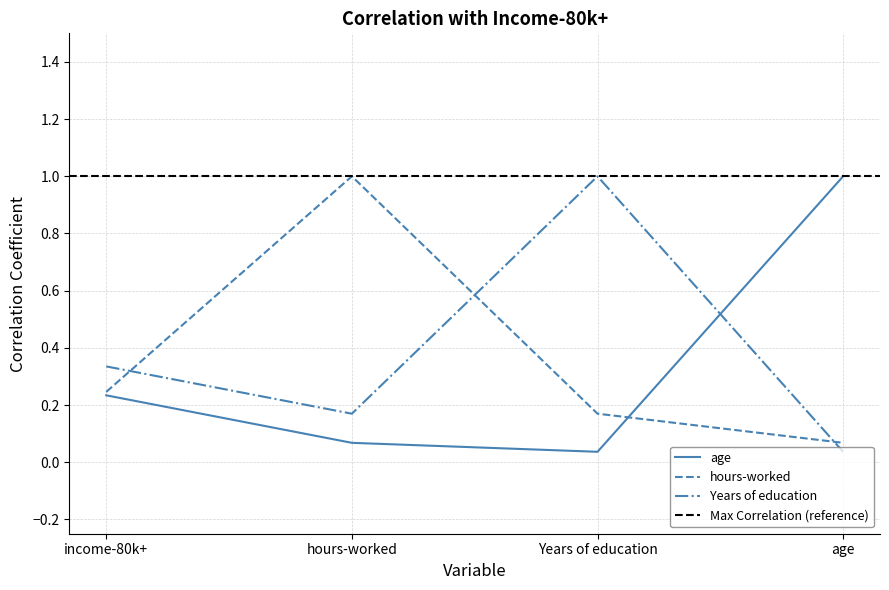

What is the greatest value displayed?

1.0